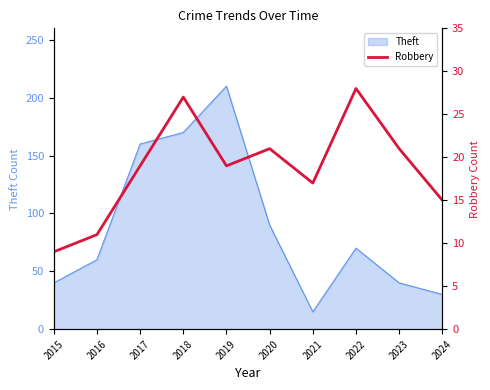

What is the lowest value of the Theft series?

15